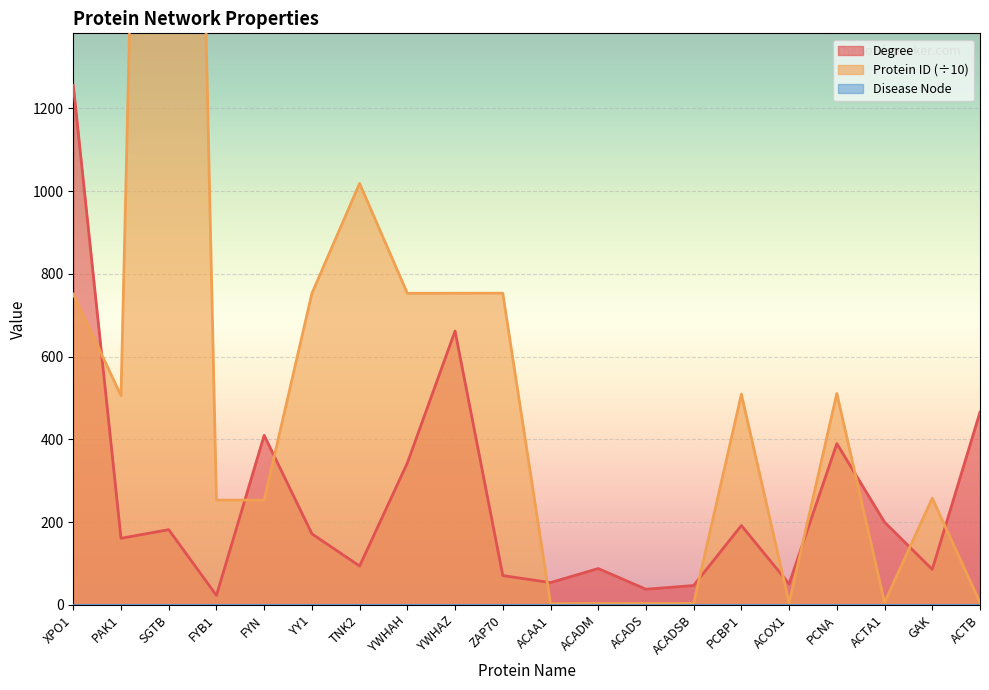

True or false: Degree has a value of 51.0 at ACOX1.

True